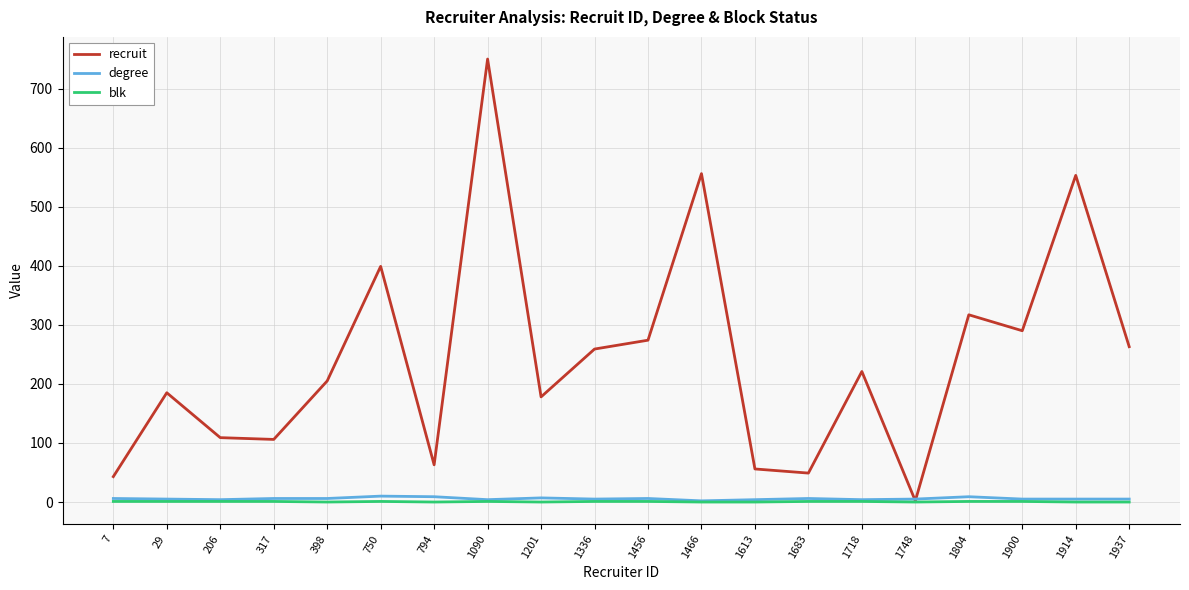

Which series has the widest spread of values?

recruit